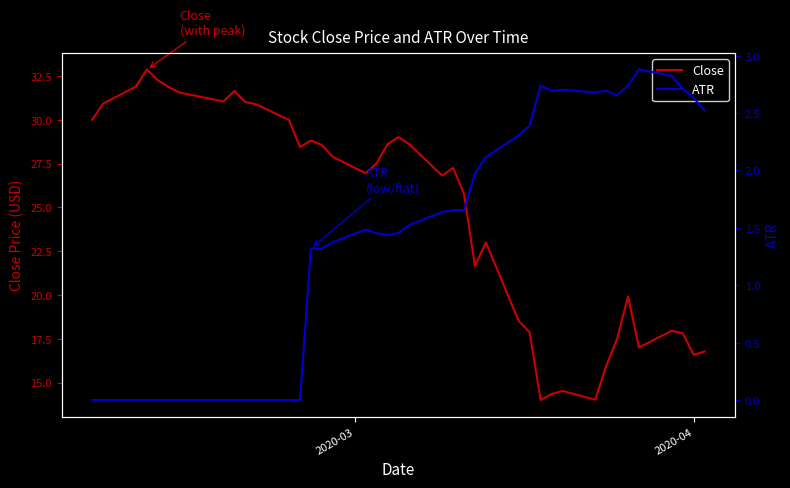

What is the lowest value of the Close series?

14.0